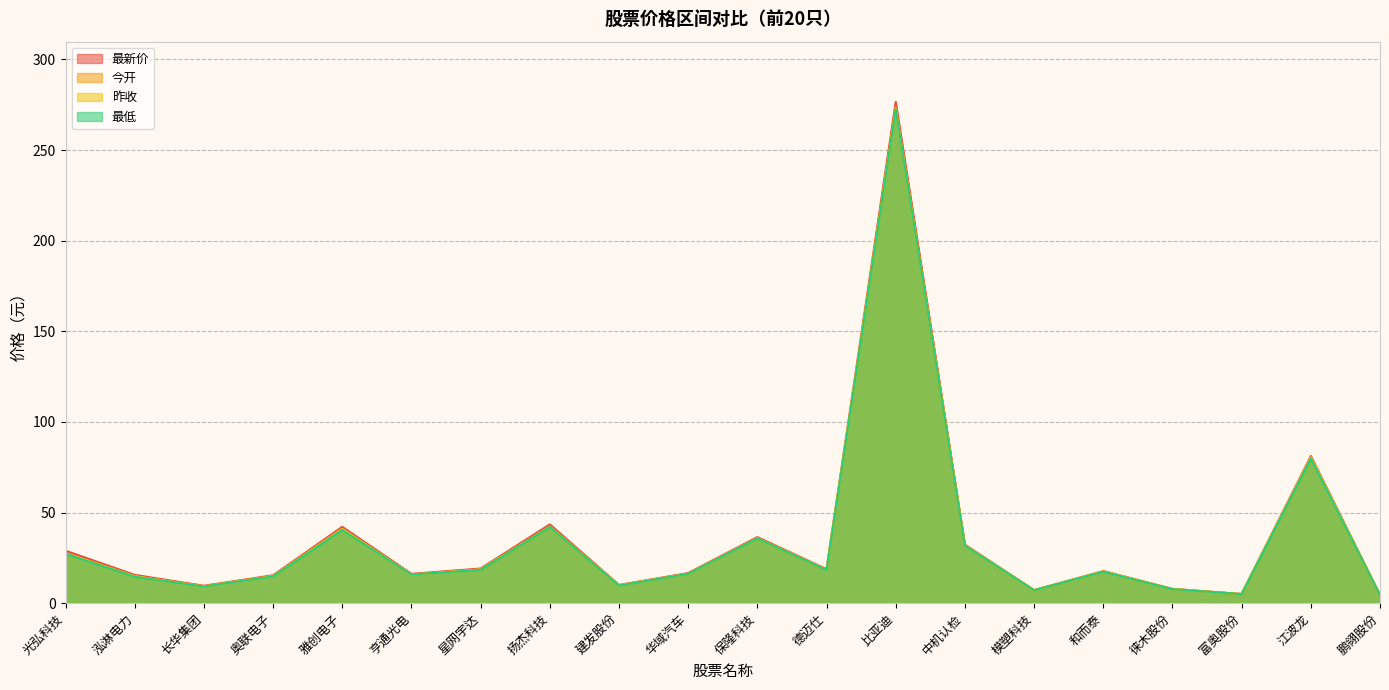

The value of 最低 at 星网宇达 is 18.4. True or false?

True